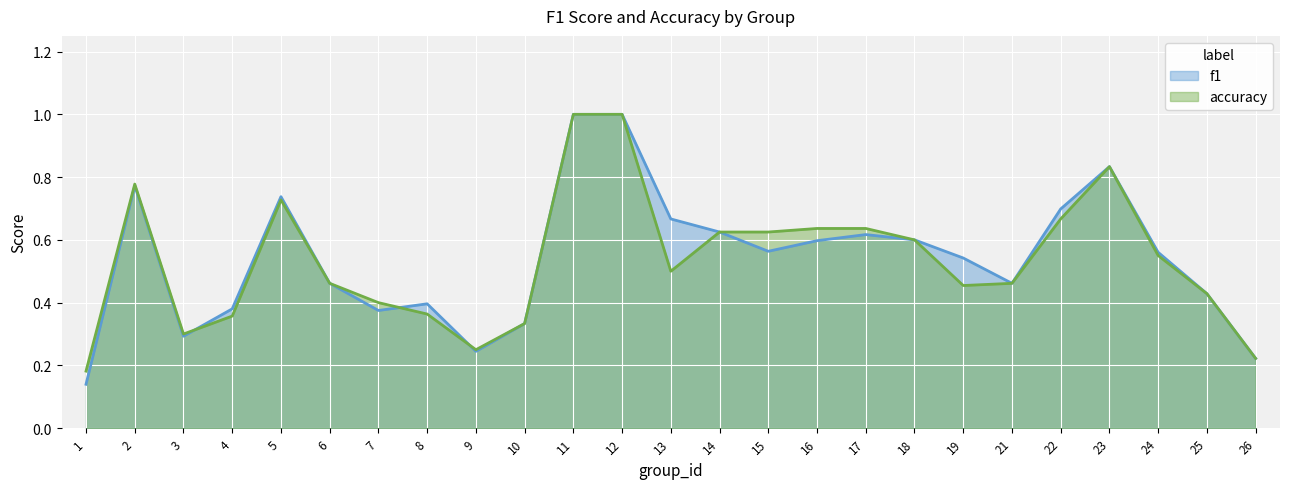

Between which two adjacent categories do accuracy and f1 first intersect?

3 and 4